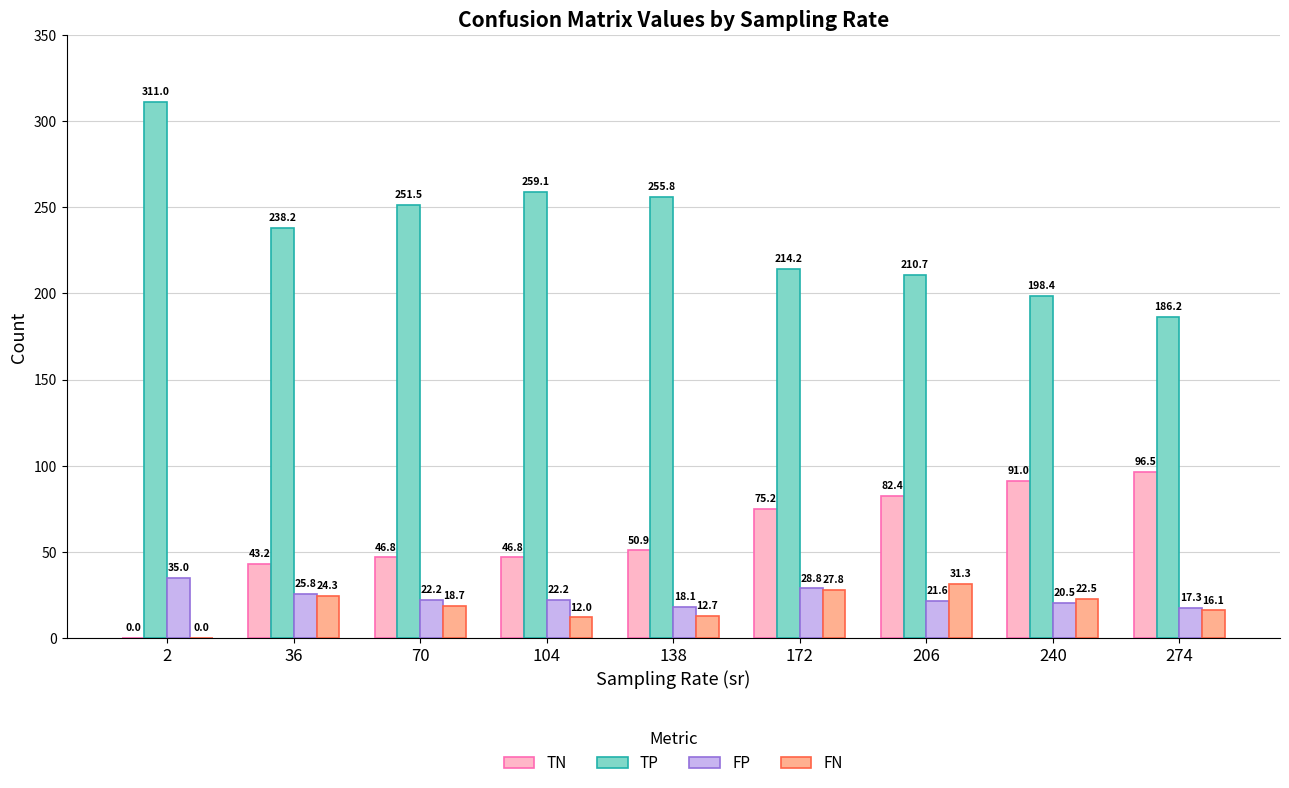

How many groups of bars are there?

9